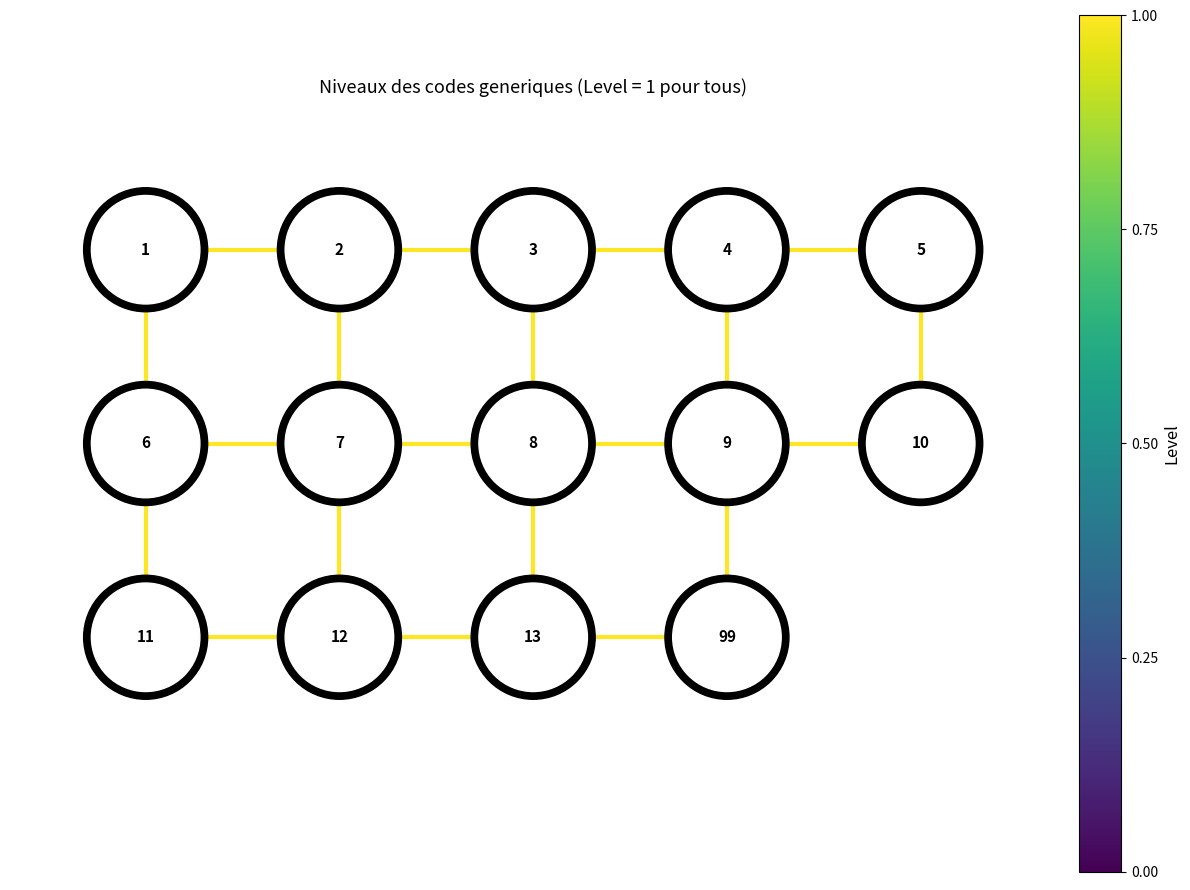

What is the average value of the edge_6_7 series?

1